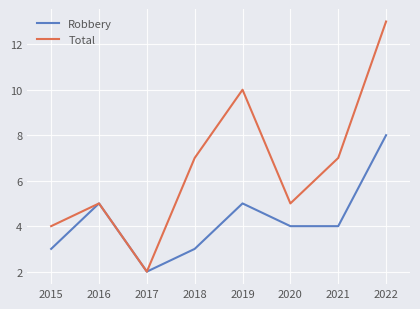

In Robbery, how many points are higher than both neighbors (excluding endpoints)?

2